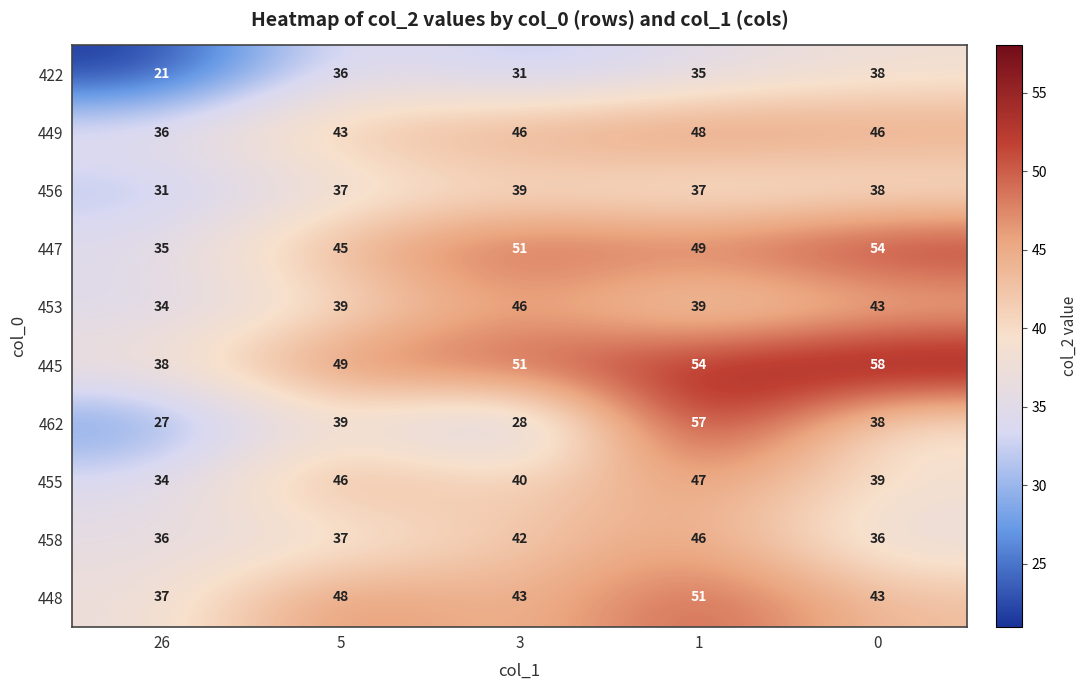

What is the average value of the 445 series?

50